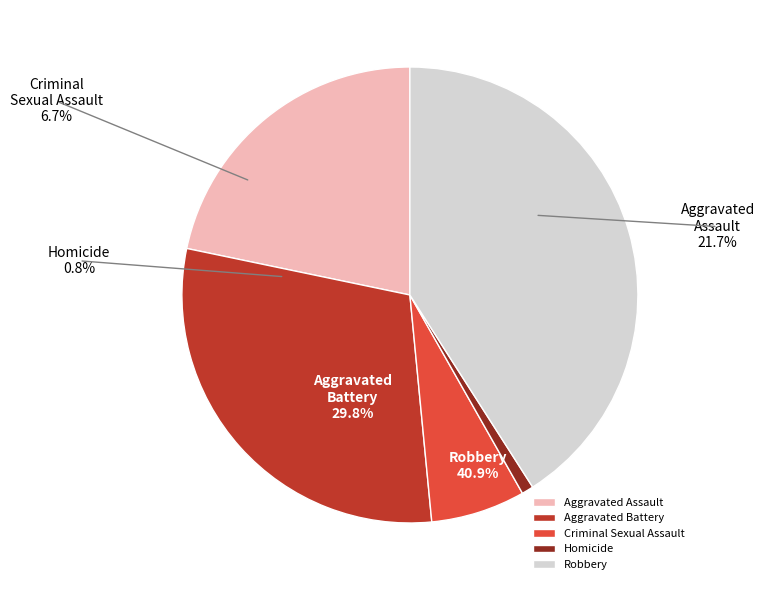

How many slices are in this pie chart?

5